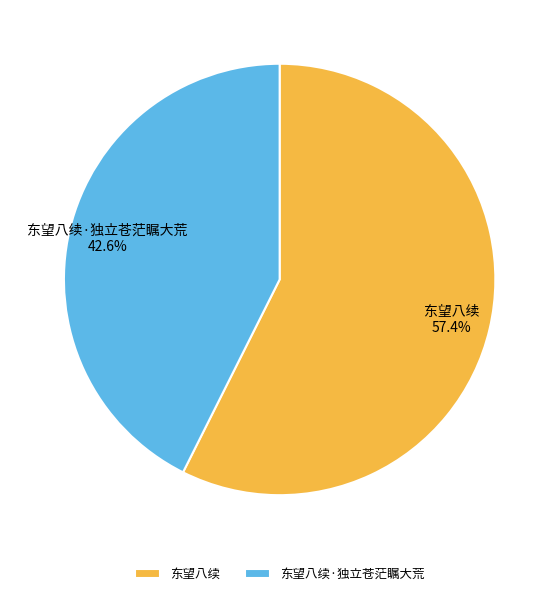

What is the largest slice in the pie chart?

东望八续